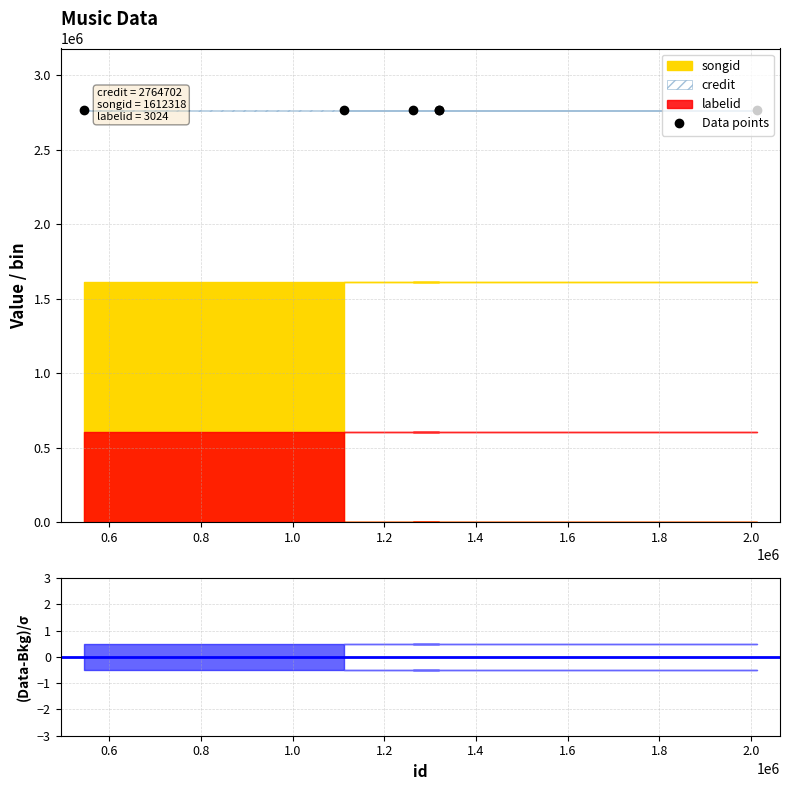

What position from the right is 1320015?

2